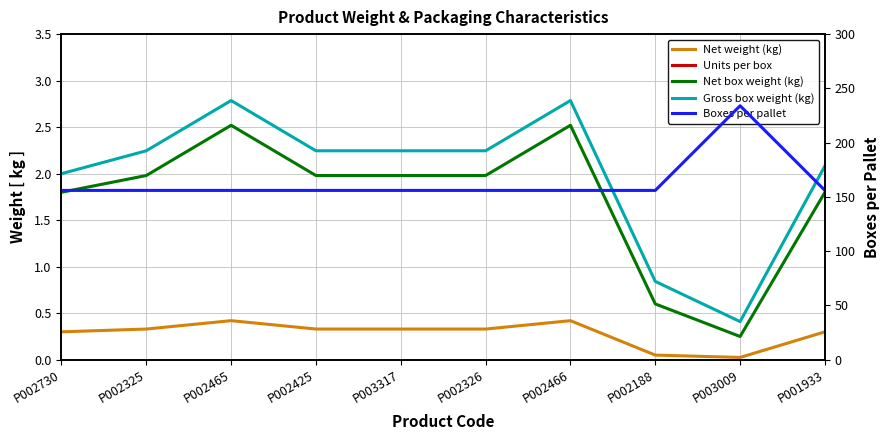

Which series changed the most between P002425 and P003009?

Boxes per pallet